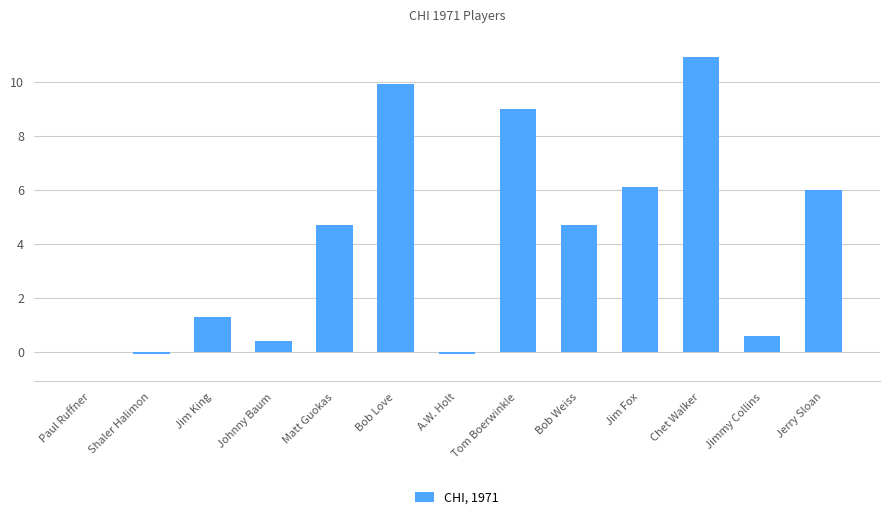

What is the sum of the values at Johnny Baum and Jerry Sloan?

6.4